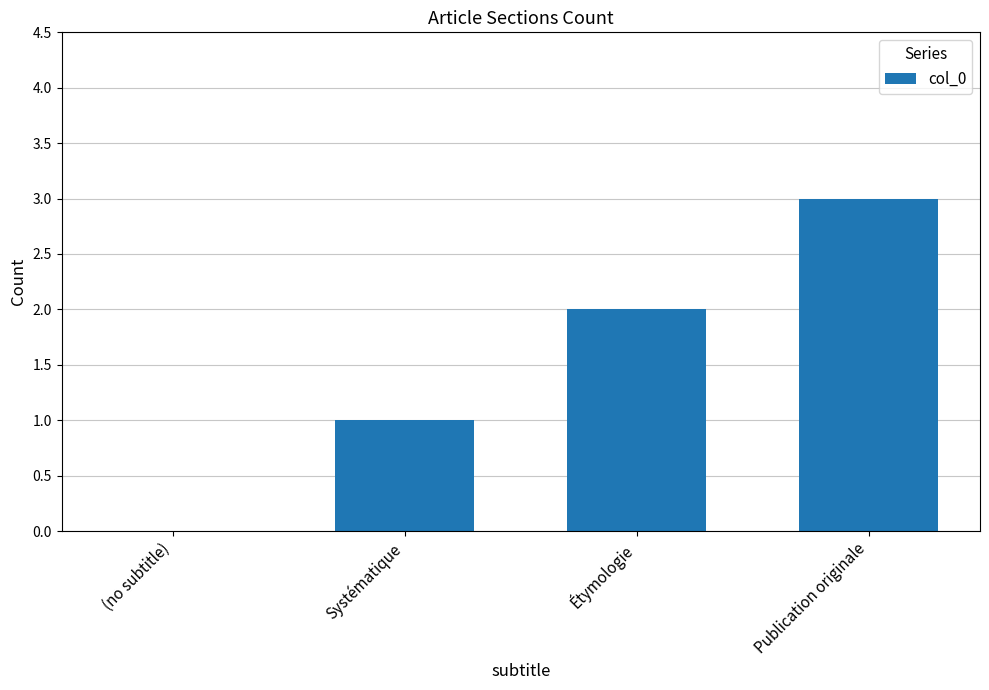

Reading right to left, list all the values displayed in this chart.

Publication originale=3	Étymologie=2	Systématique=1	(no subtitle)=0